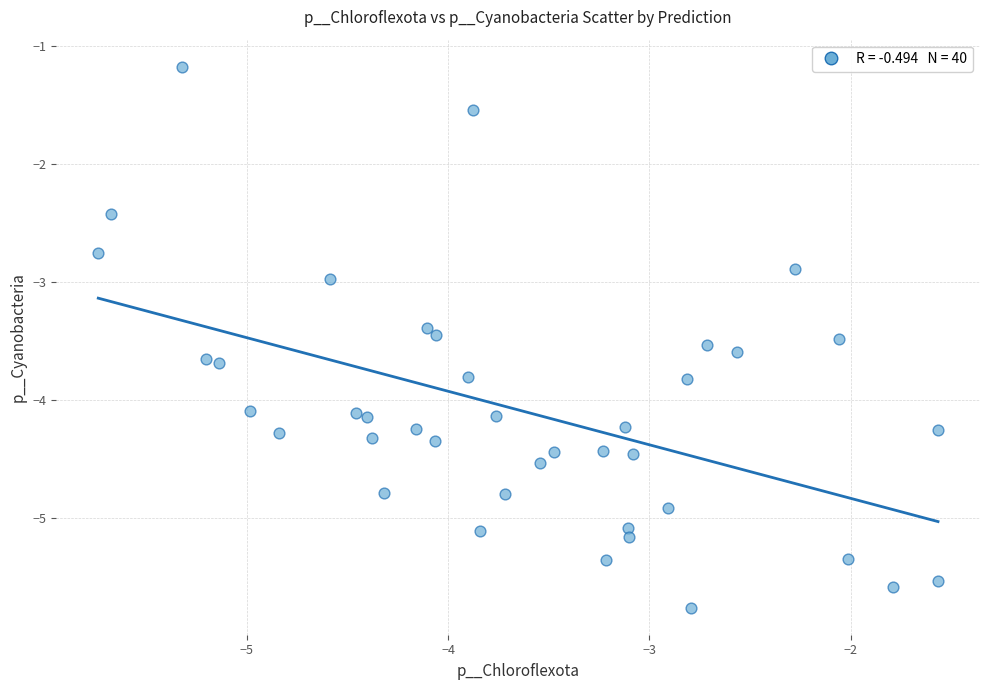

What is the range of X values (max minus min)?

4.2